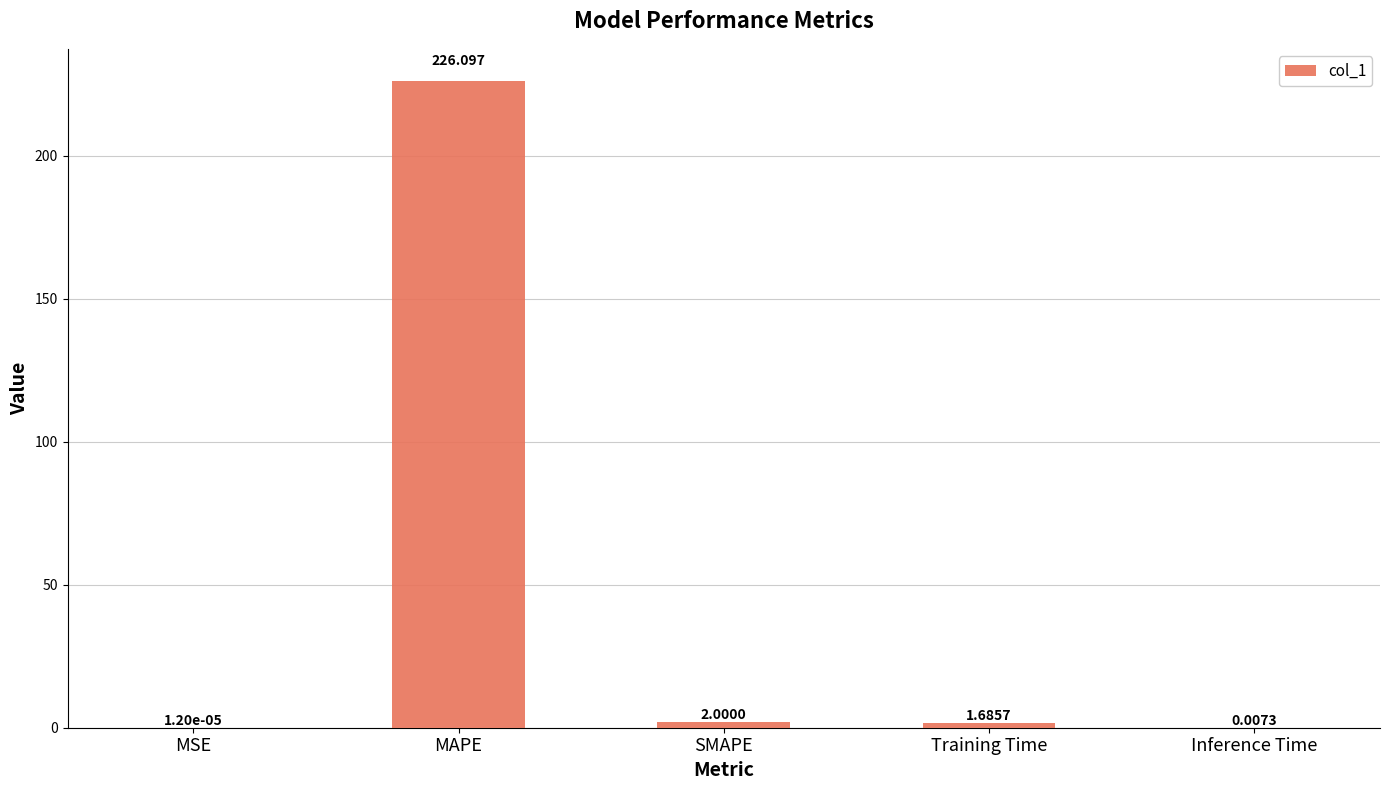

Where does the data first go above 1?

MAPE